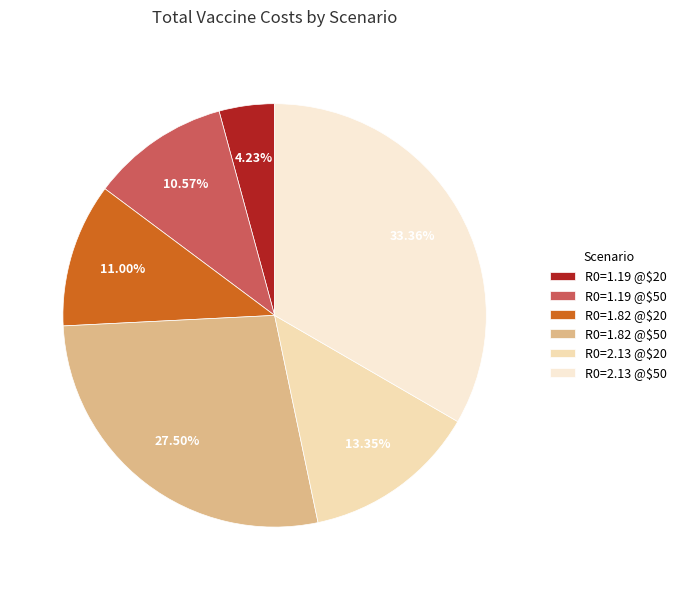

What percentage is the R0=1.19 @$50 slice, to the nearest percent?

11%